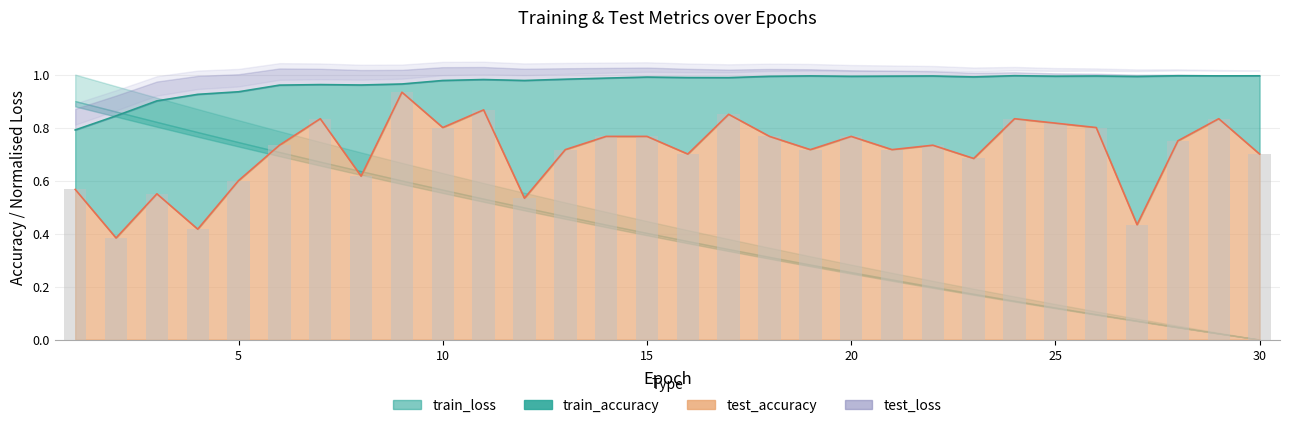

What is the value of the test_accuracy bar at the 12th from the left?

0.5